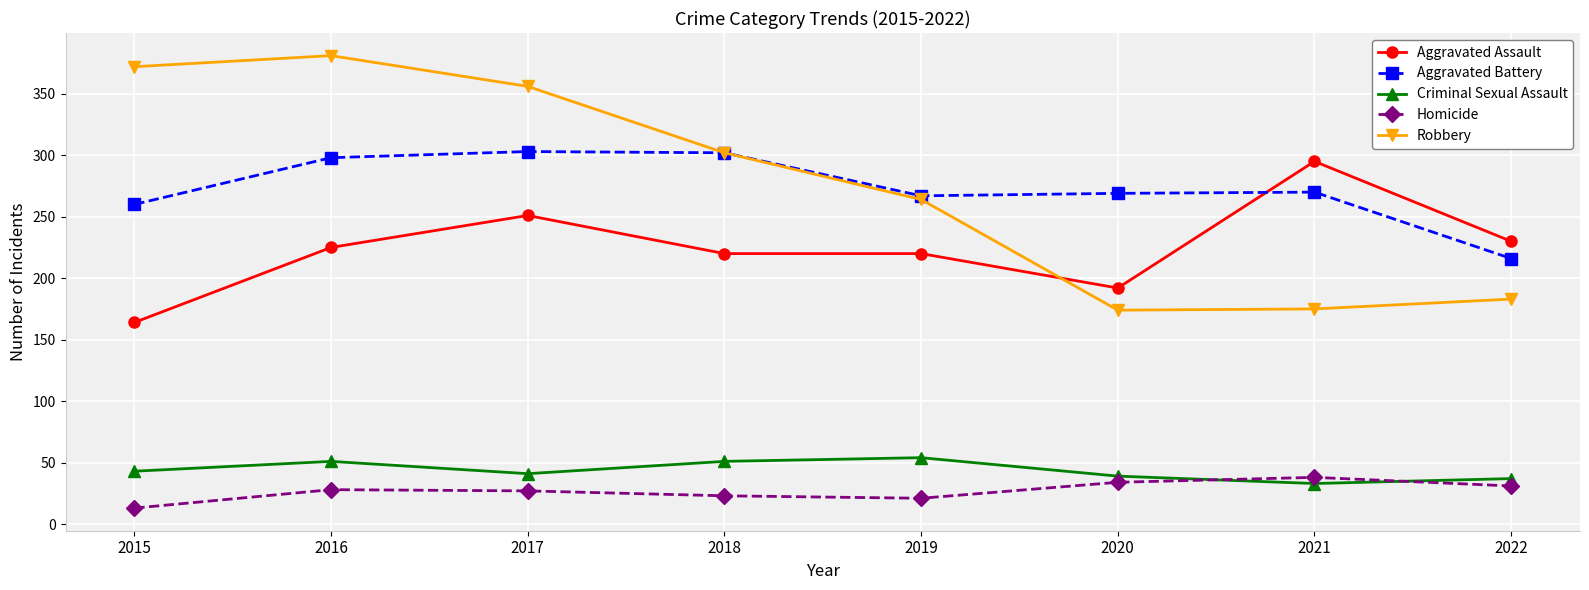

True or false: Aggravated Battery has a value of 363 at 2020.

False